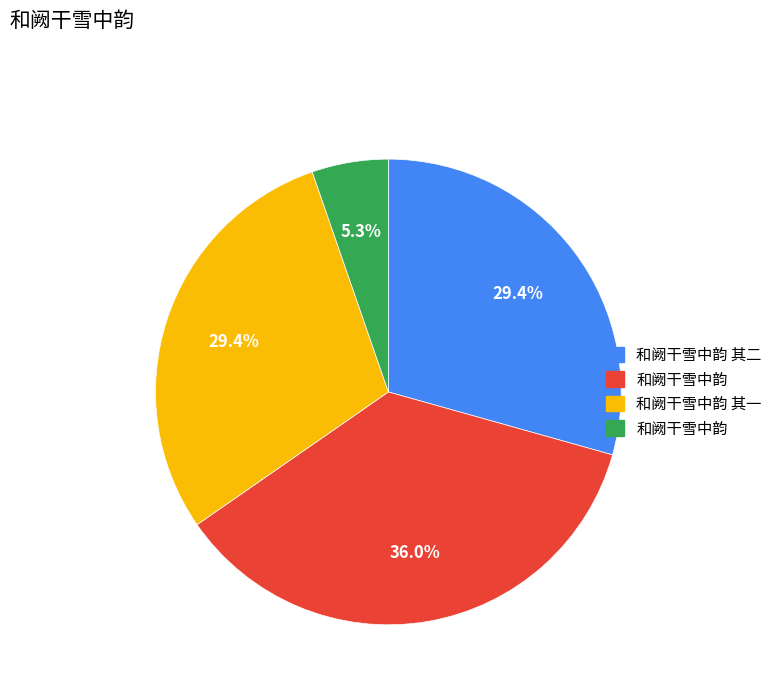

Is there any slice that represents more than half of the pie?

No